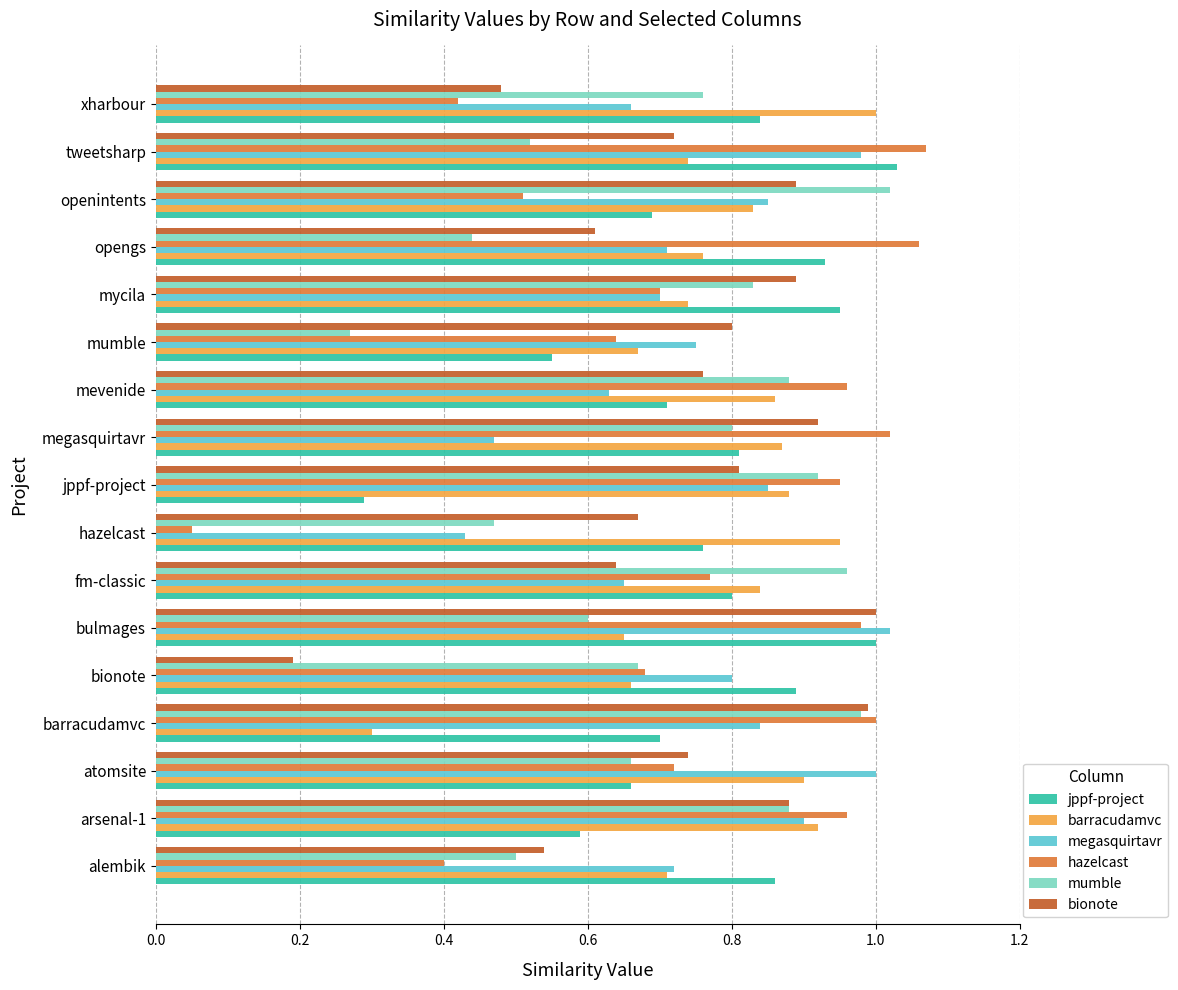

True or false: mumble has a value of 1.0 at barracudamvc.

True